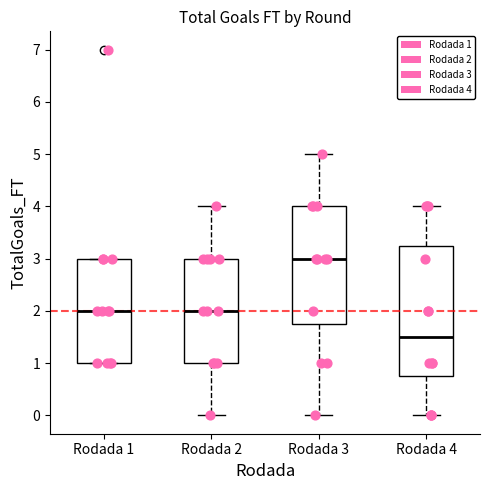

Where does the lower whisker of the box for Rodada 3 end on the y-axis? The values are not printed on the chart, so give them approximately, as read against the axis.

0.0